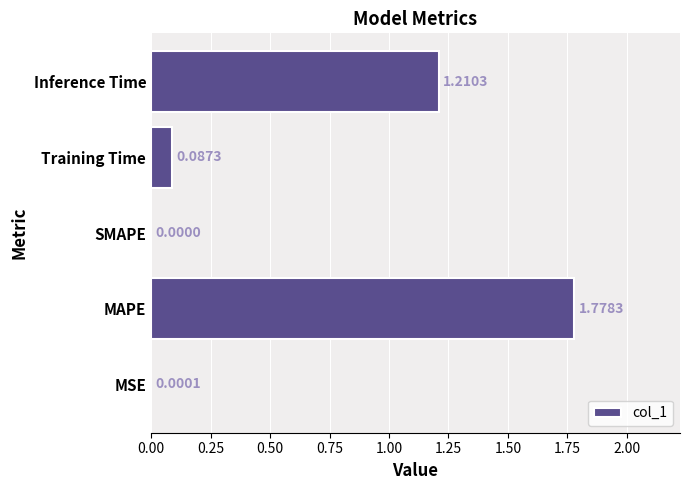

Between MSE and MAPE, which is larger?

MAPE